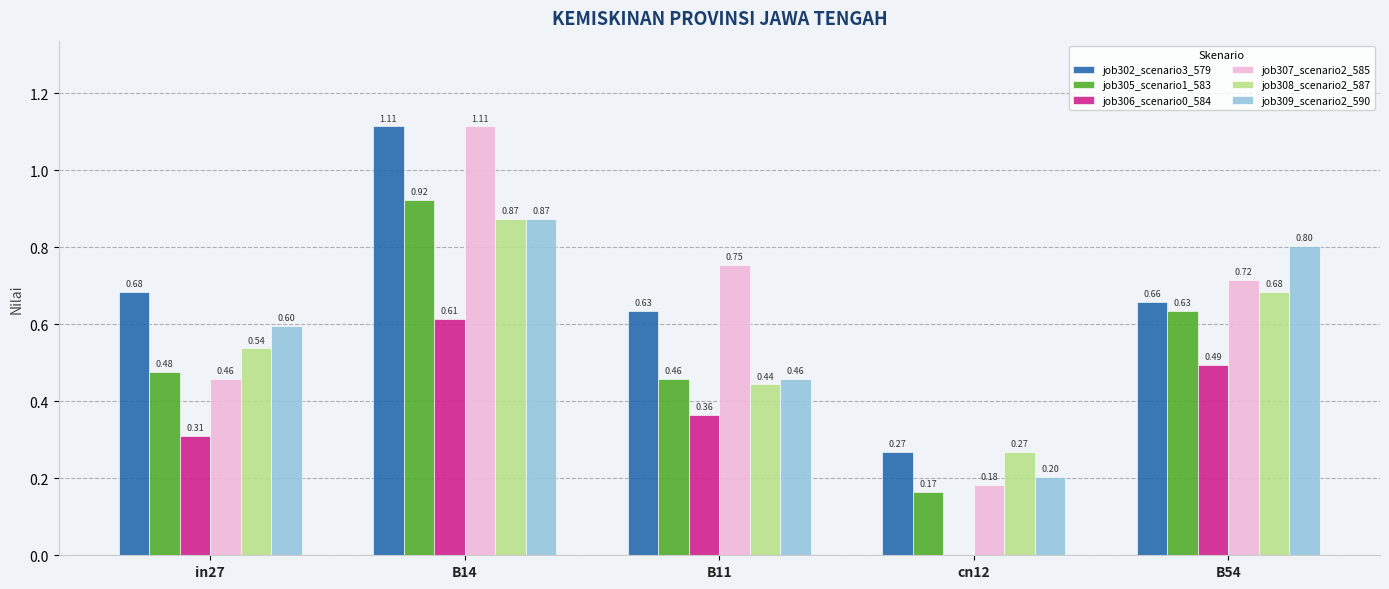

Is the value of job306_scenario0_584 at in27 greater than the value of job309_scenario2_590 at in27?

No